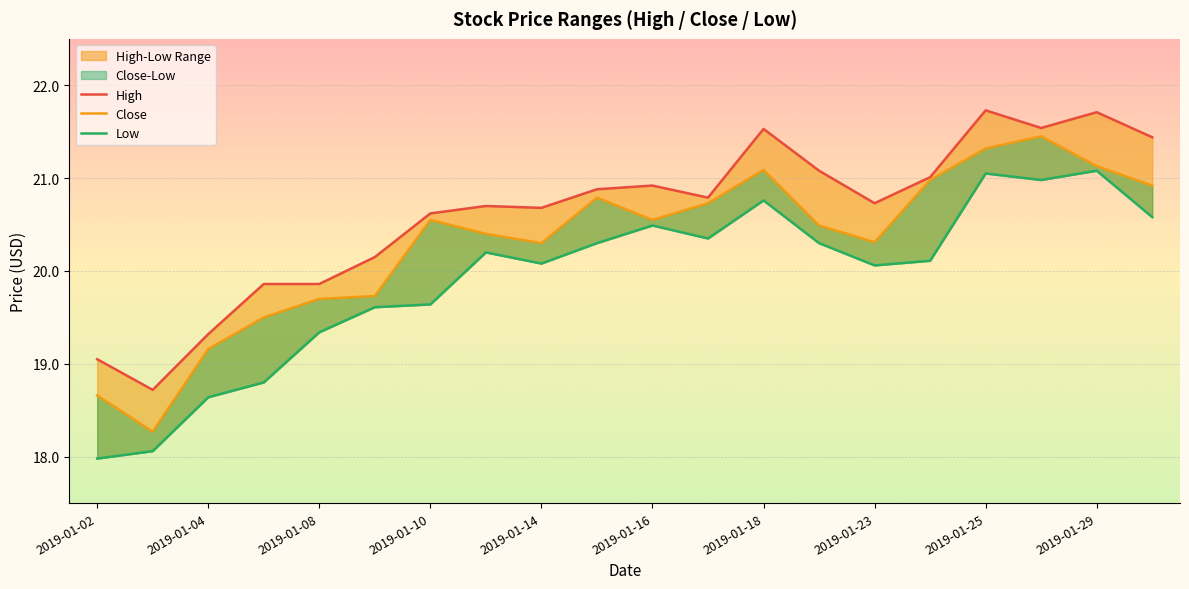

Is the value of High at 2019-01-10 greater than the value of Low at 2019-01-08?

Yes